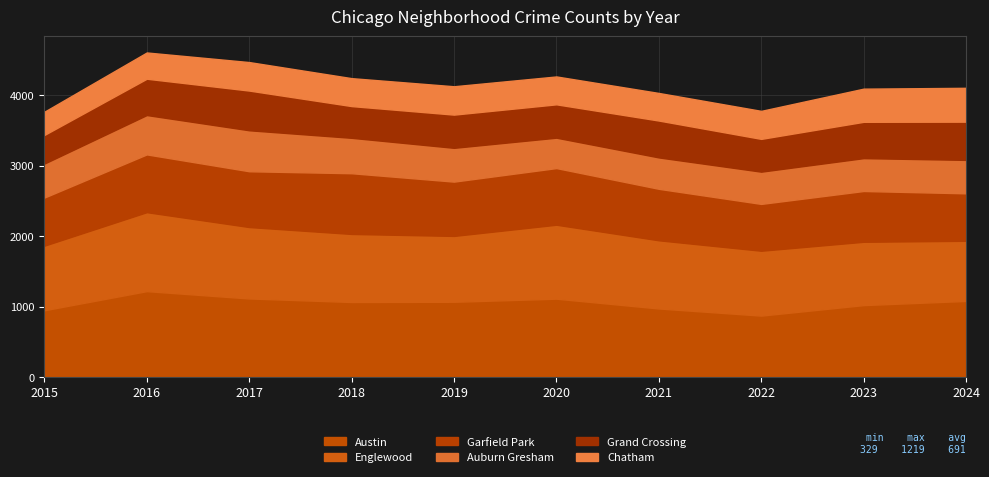

What is the total value across all series at 2023?

4090